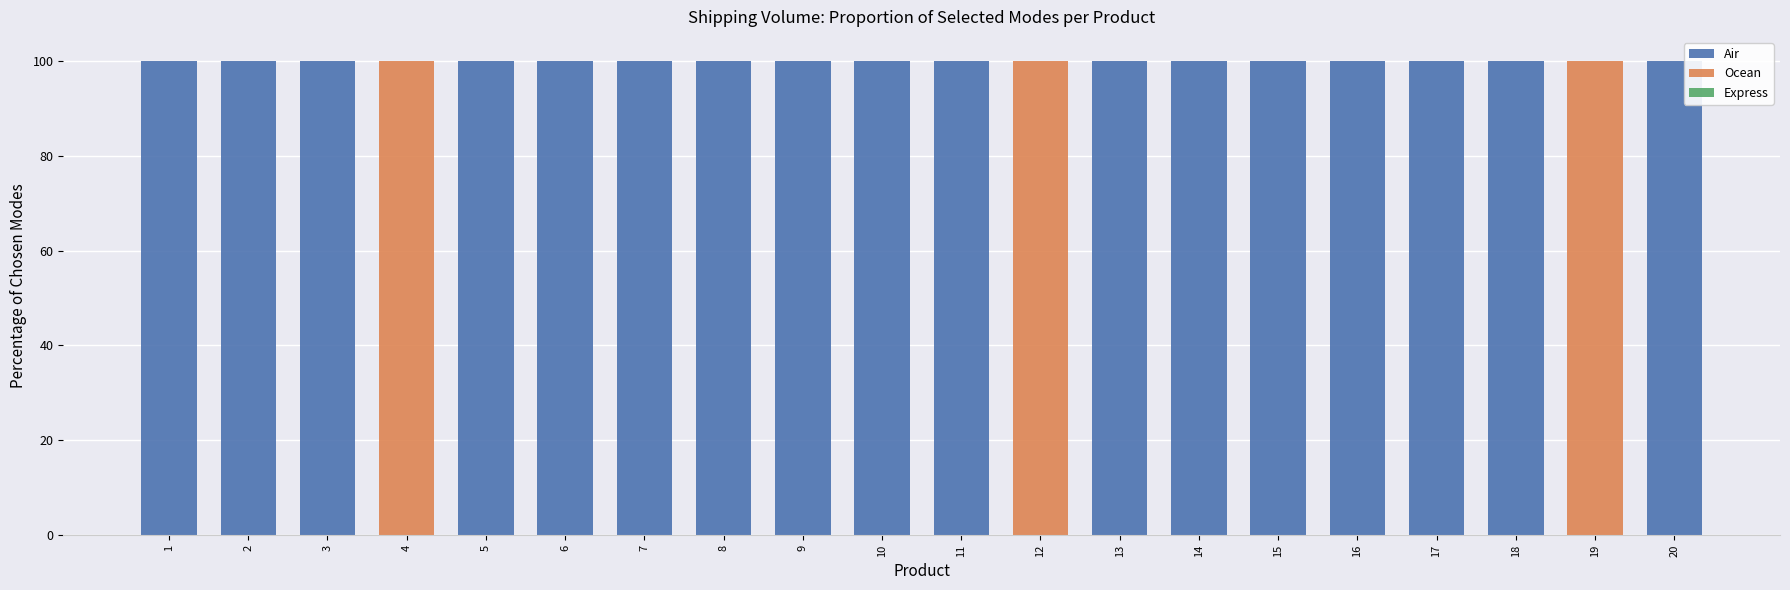

What is the sum of the Air values at 3 and 19?

100